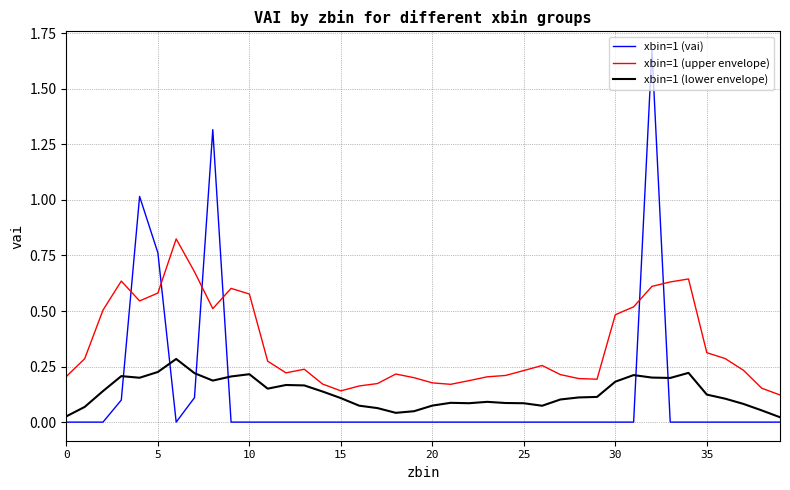

Which series has the largest range (max minus min)?

xbin=1 (vai)